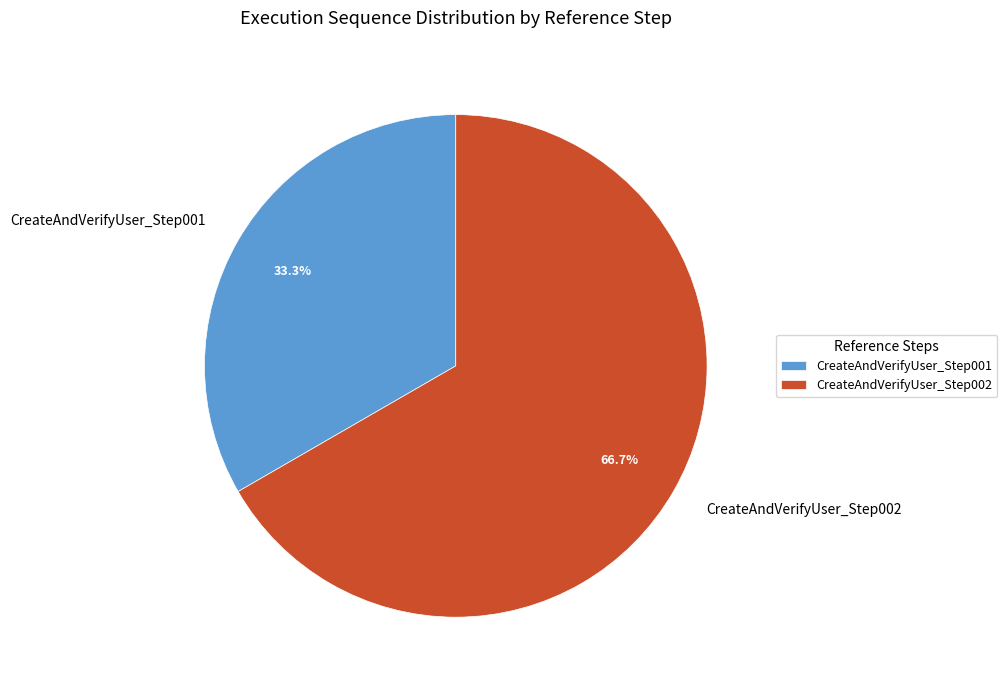

To the nearest percent, what percentage of the pie is CreateAndVerifyUser_Step002?

67%